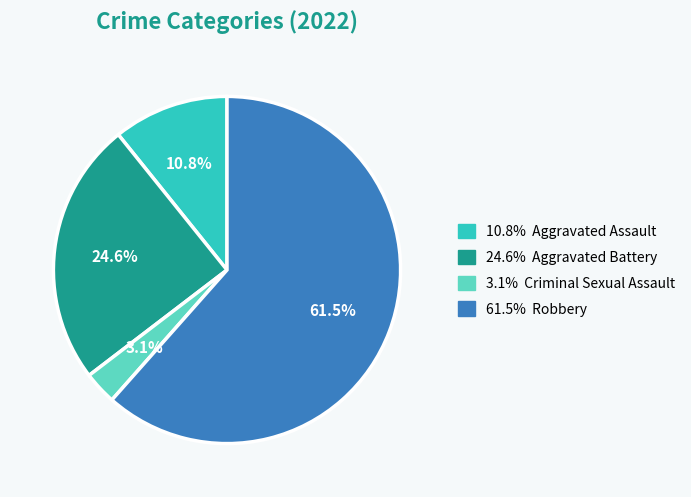

Does any single category account for the majority?

Yes